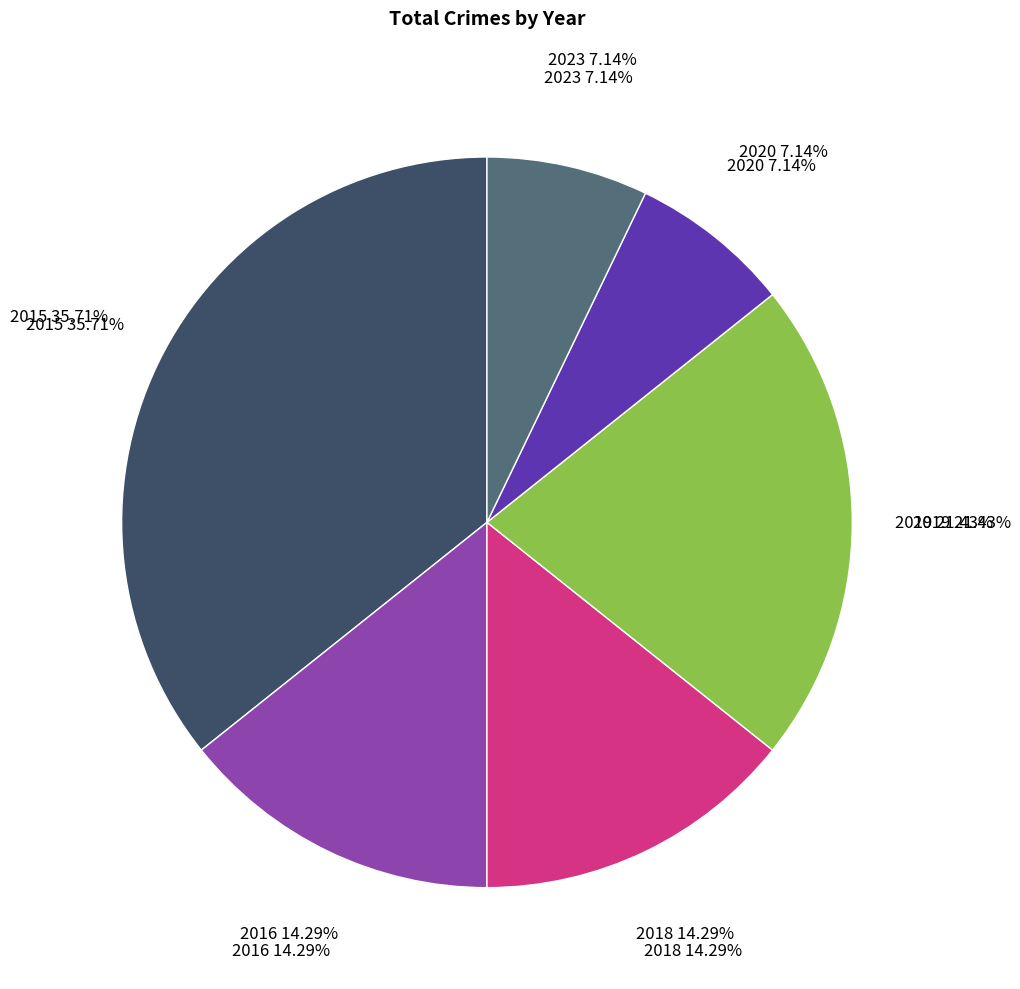

What is the smallest slice in the pie chart?

2020